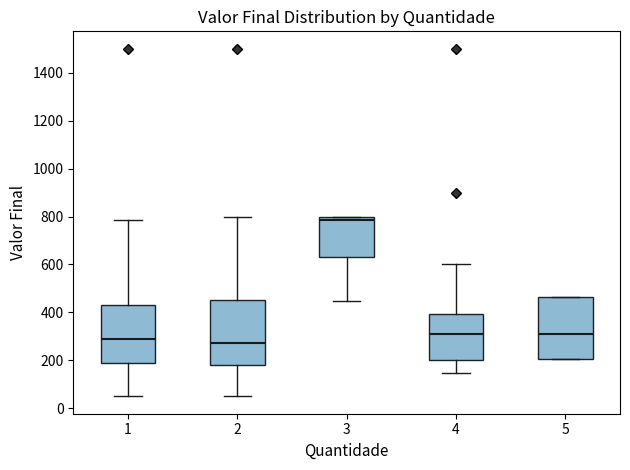

Reading left to right, read every box against the y-axis: the position of its median line, the range the box covers, and the ends of its whiskers. The values are not printed on the chart, so give them approximately, as read against the axis.

1: median 280, box 180 to 440, whiskers 60 to 780
2: median 280, box 180 to 460, whiskers 60 to 800
3: median 780, box 640 to 800, whiskers 440 to 800
4: median 320, box 200 to 400, whiskers 140 to 600
5: median 320, box 200 to 460, whiskers 200 to 460